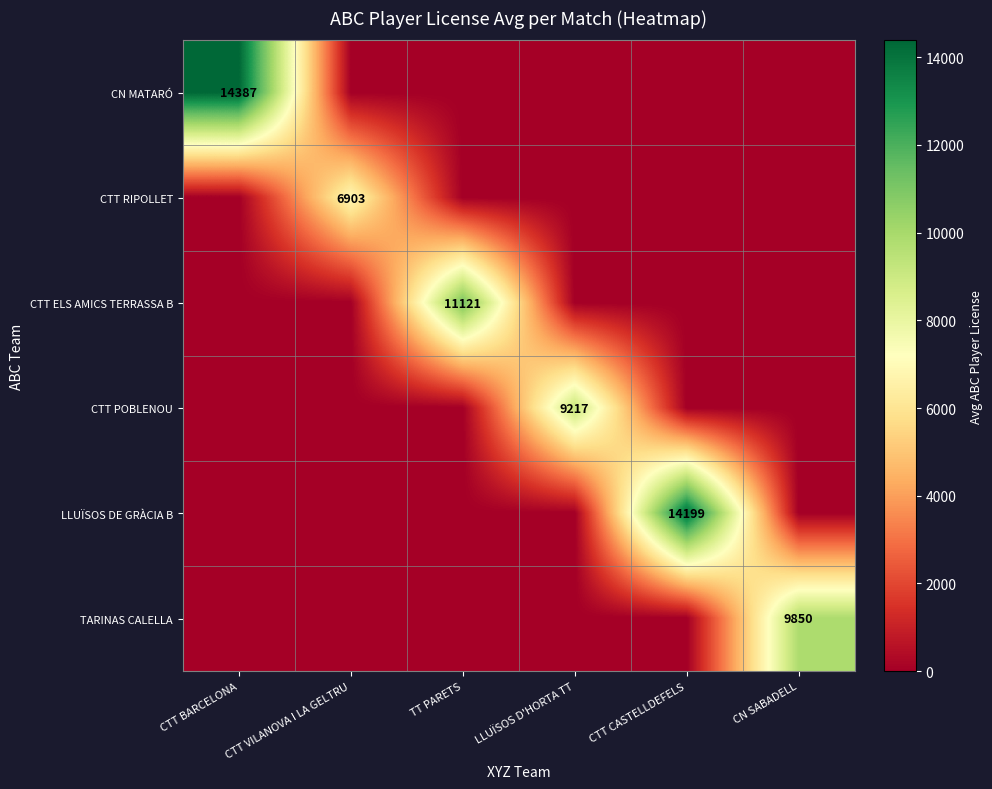

Is it true that CTT RIPOLLET equals 6903 at CTT VILANOVA I LA GELTRU?

True